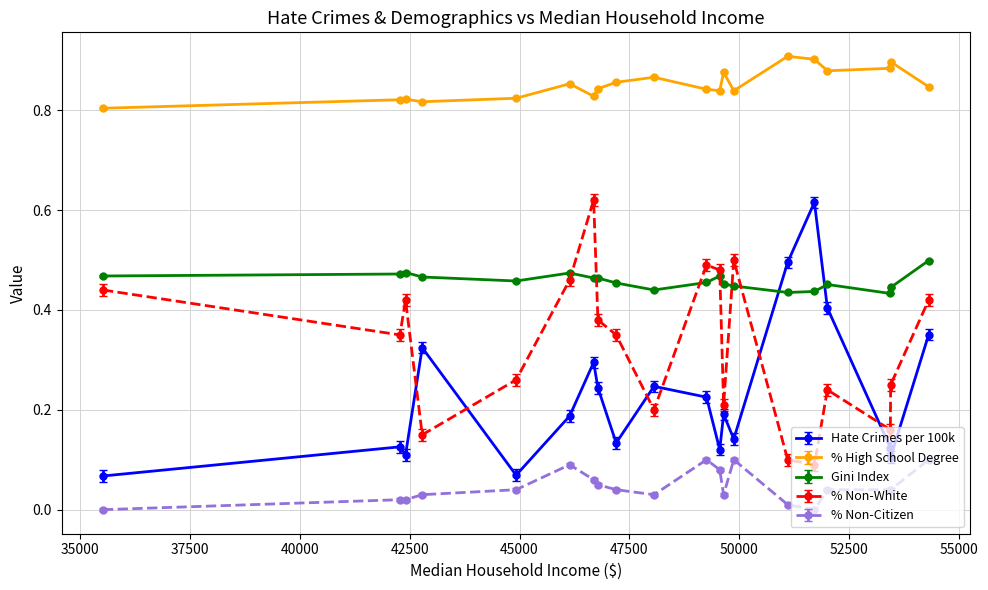

True or false: % Non-Citizen has more than 1 interior local peaks.

True